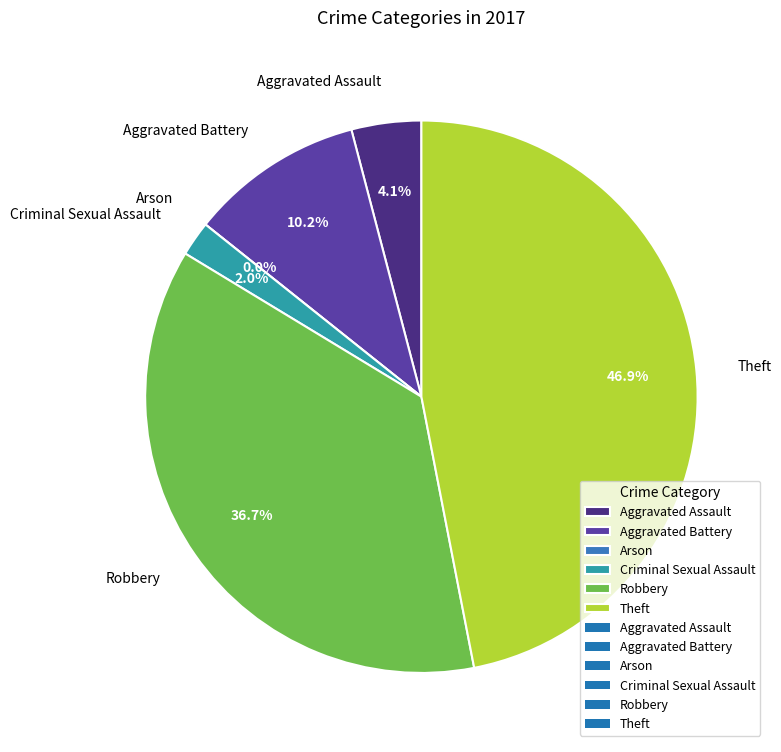

To the nearest percent, what percentage of the pie is Aggravated Assault?

4%